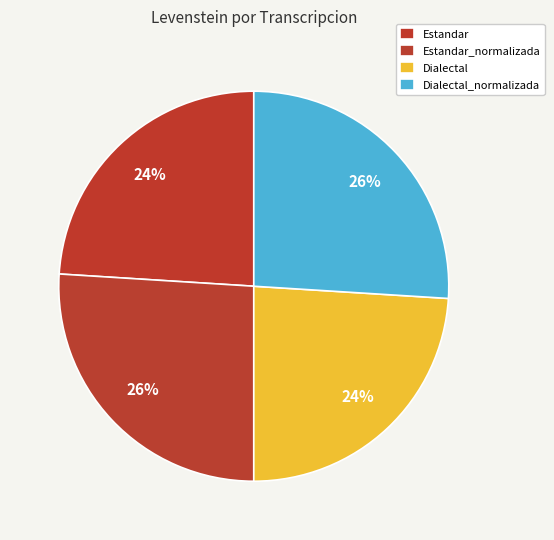

Count the number of slices in the pie.

4